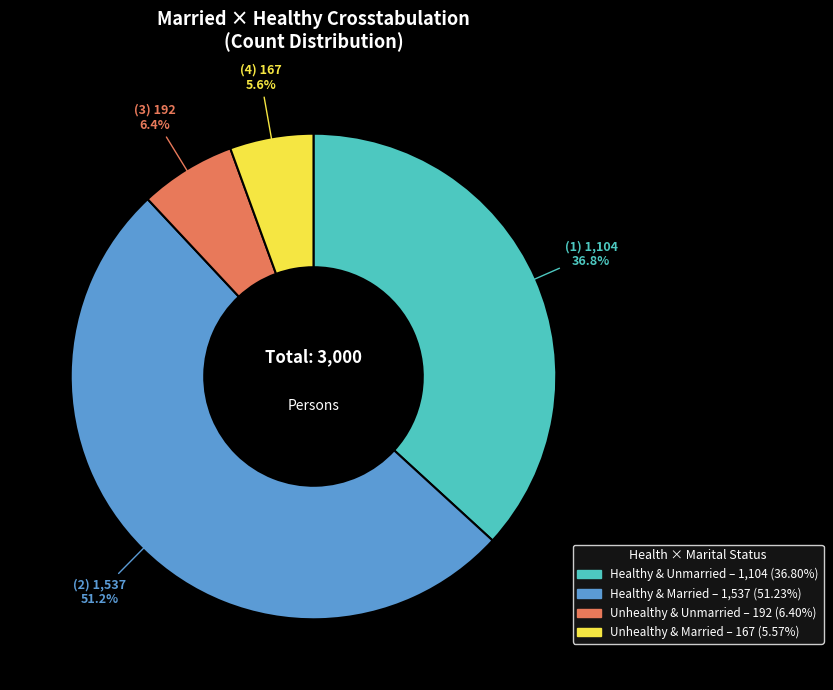

Is there a majority slice in this chart?

Yes